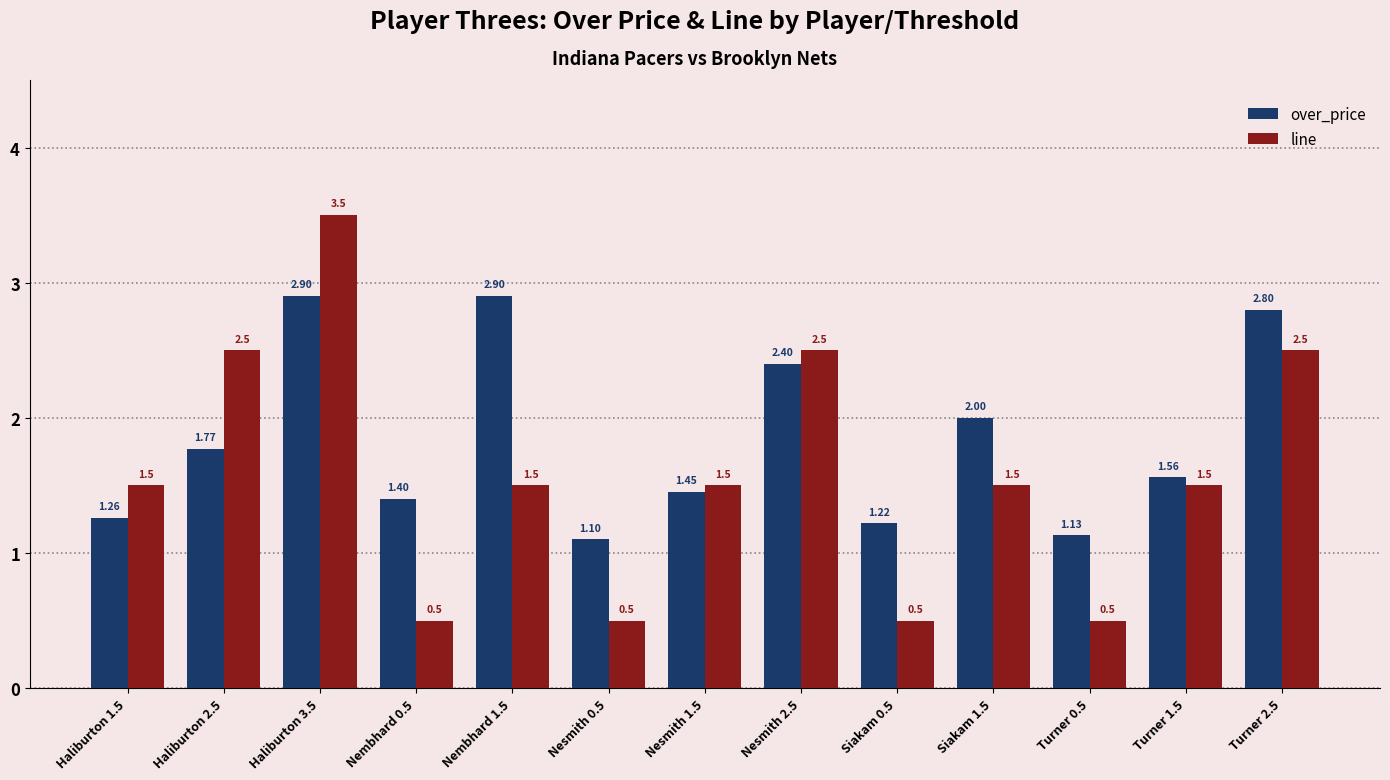

Which series has the largest range (max minus min)?

line